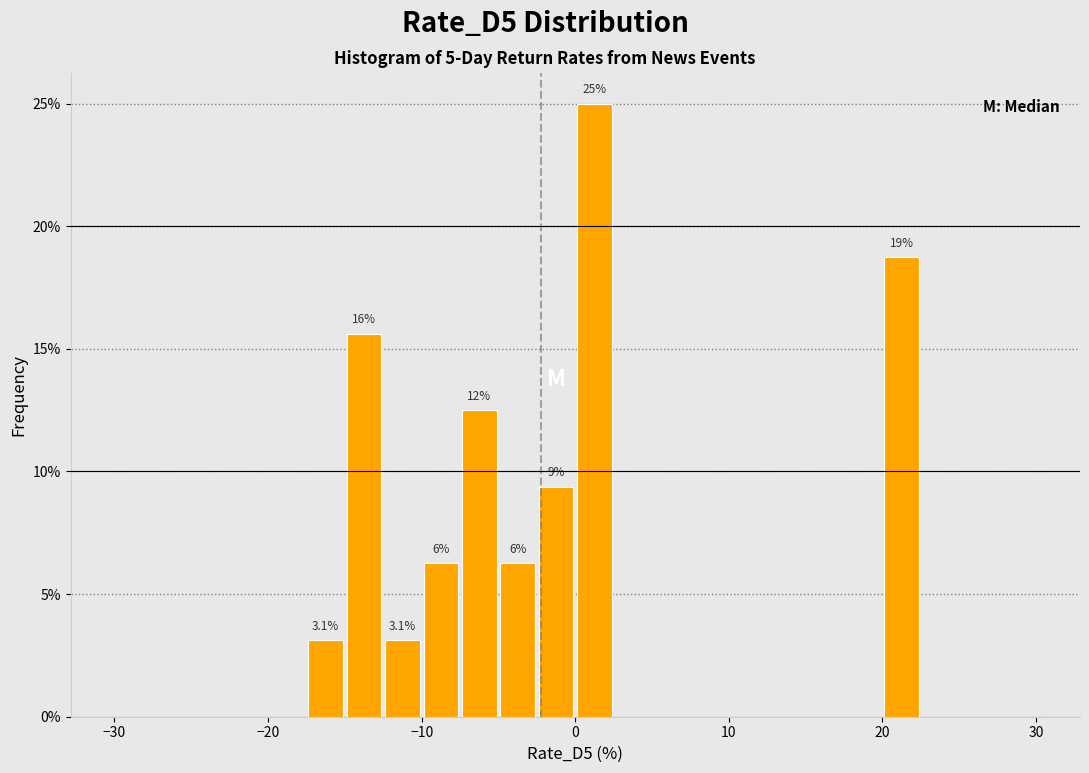

Read against the x-axis, roughly where is the centre of the tallest bar?

1